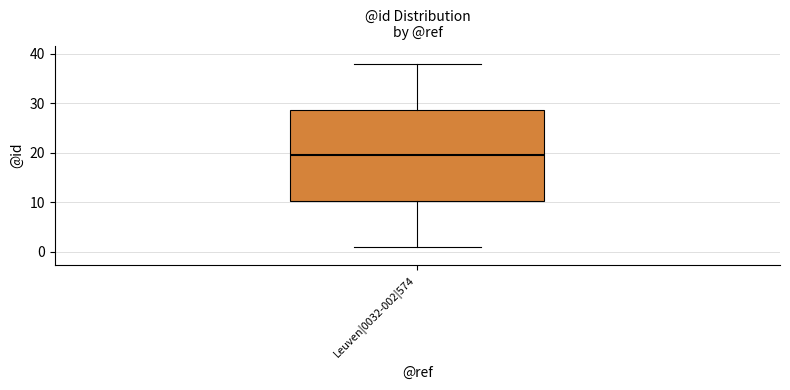

Read this box plot against the y-axis: the position of the median line, the range covered by the box, and the ends of both whiskers. The values are not printed on the chart, so give them approximately, as read against the axis.

median 20, box 10 to 29, whiskers 1 to 38